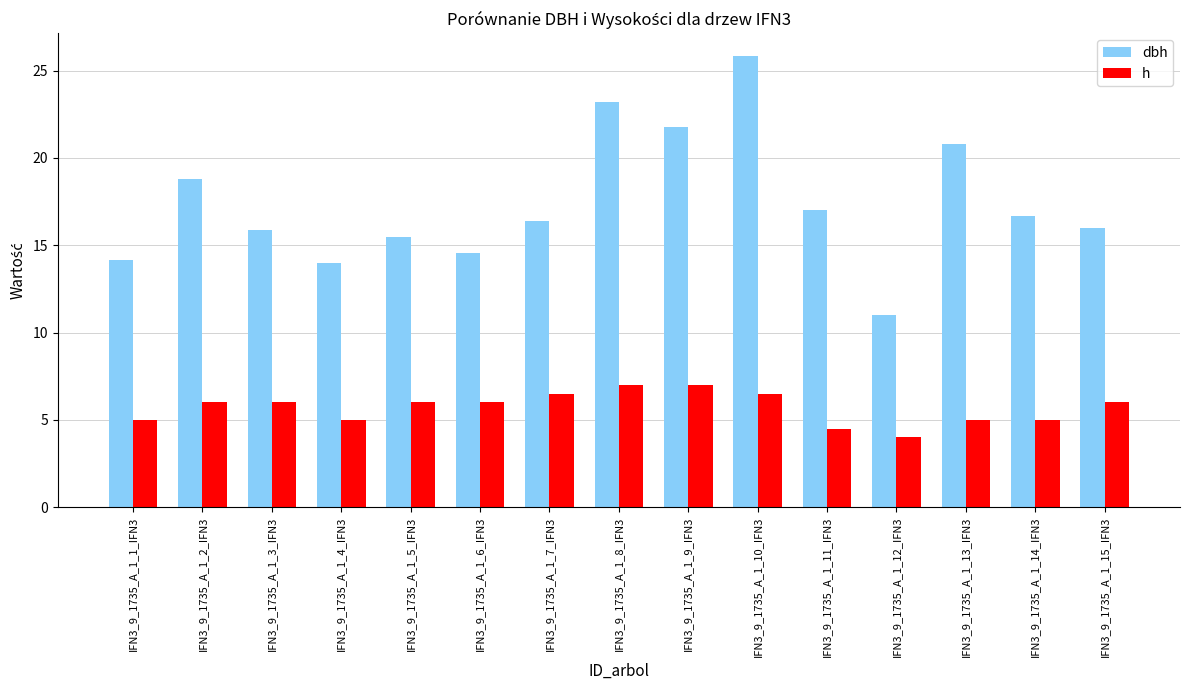

The dbh series shows 11.0 at IFN3_9_1735_A_1_12_IFN3. True or false?

True